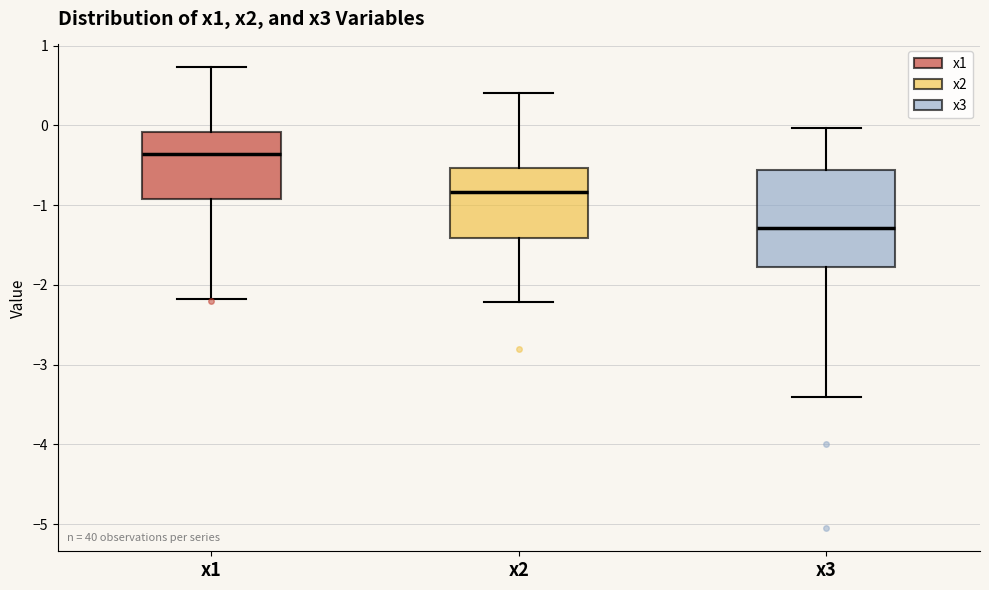

Which box has the highest median line?

x1